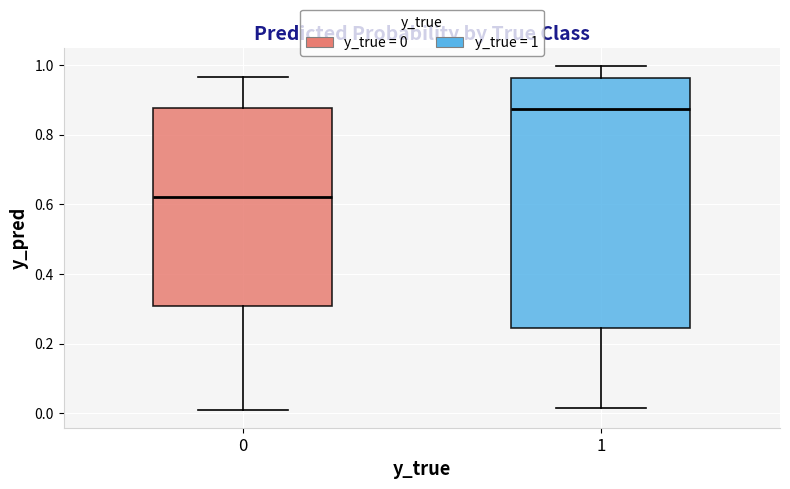

Reading left to right, transcribe this box plot: for each box, give where its median line is, the range the box spans, and where its two whiskers end, as read against the y-axis. The values are not printed on the chart, so give them approximately, as read against the axis.

0: median 0.62, box 0.30 to 0.88, whiskers 0.00 to 0.96
1: median 0.88, box 0.24 to 0.96, whiskers 0.02 to 1.00